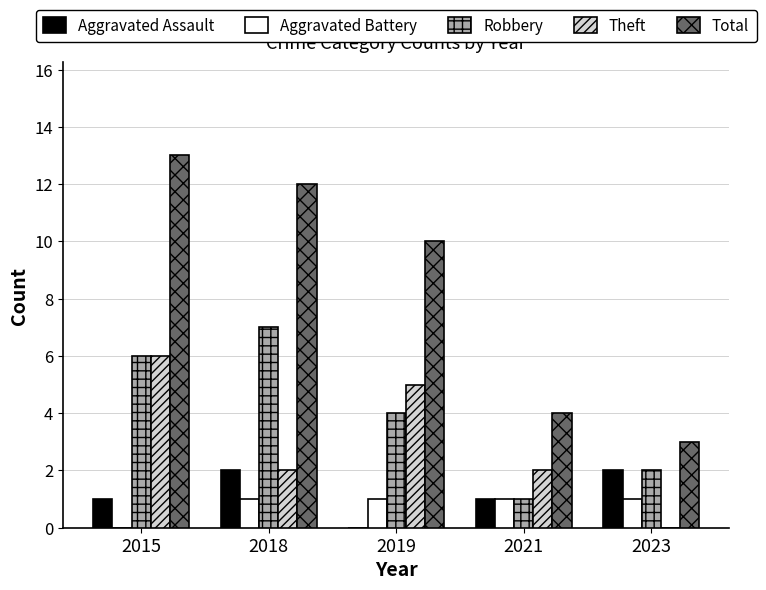

Read the Aggravated Battery value at 2021.

1